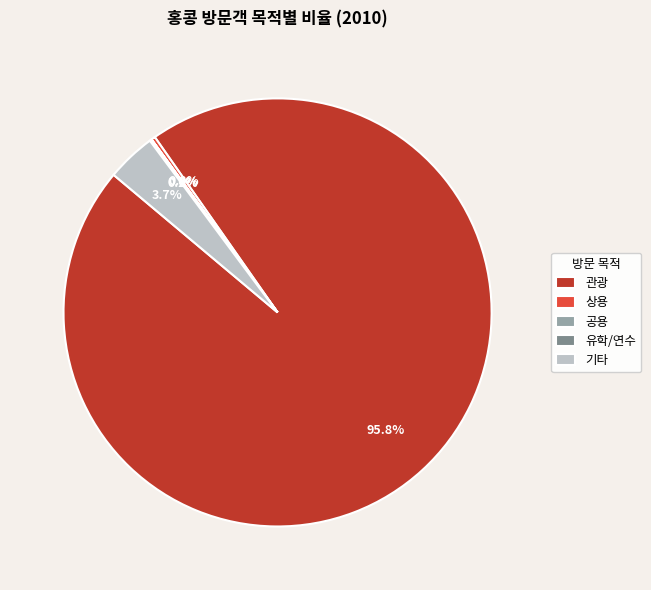

How much of the chart is everything except 기타?

96.3%